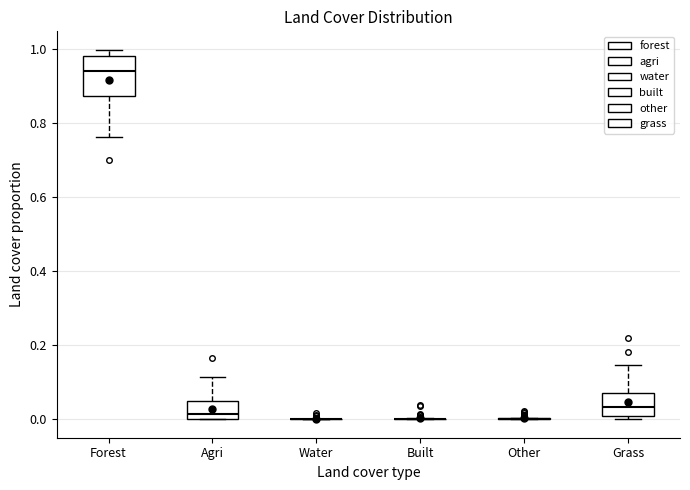

Comparing the boxes themselves (not the whiskers), which one is the tallest?

Forest